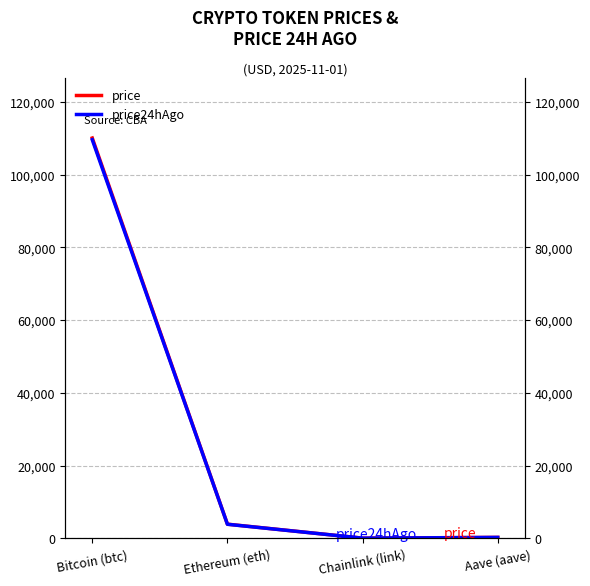

At which category does price reach its first local valley?

Chainlink (link)